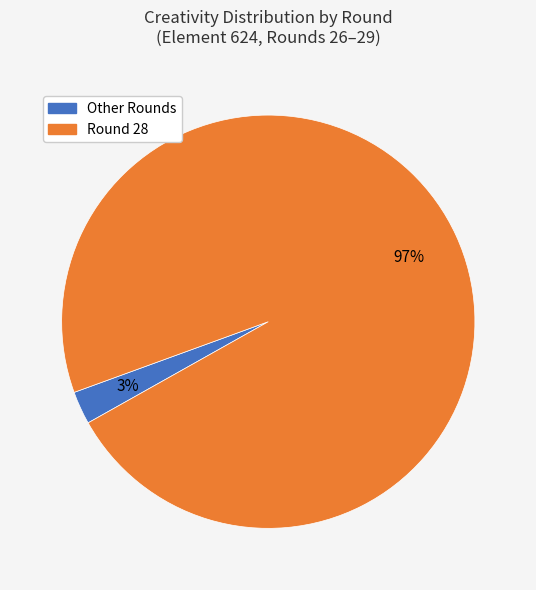

Is there a majority slice in this chart?

Yes